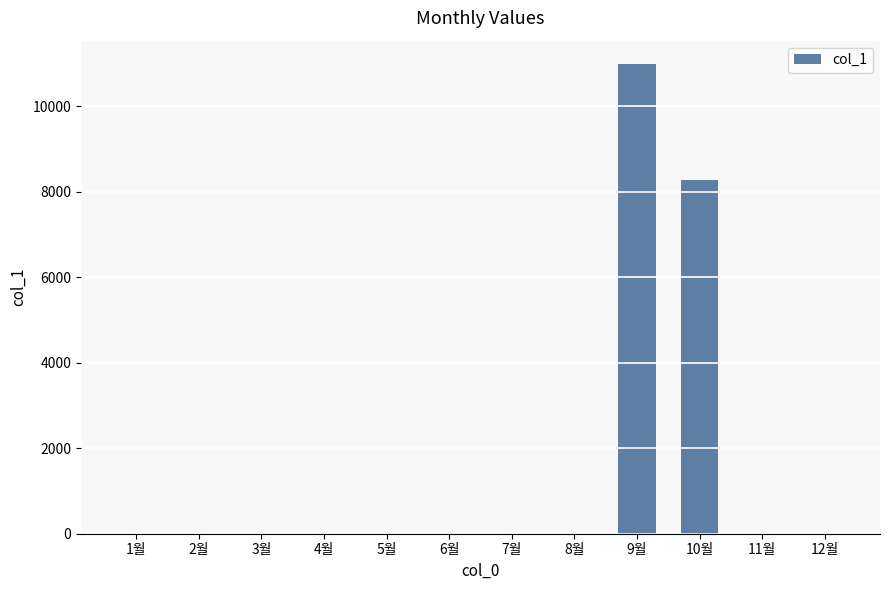

Is it true that the value at 9월 is 15390?

False